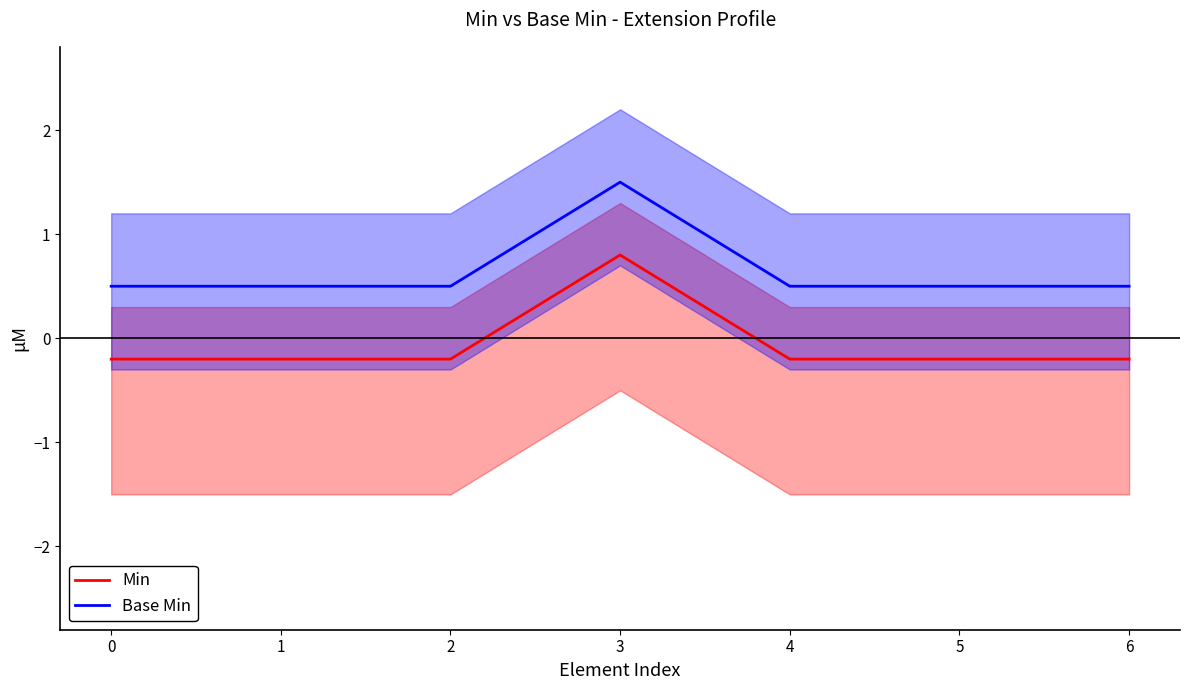

List the labels in order of Base Min value, smallest first.

0, 1, 2, 4, 5, 6, 3